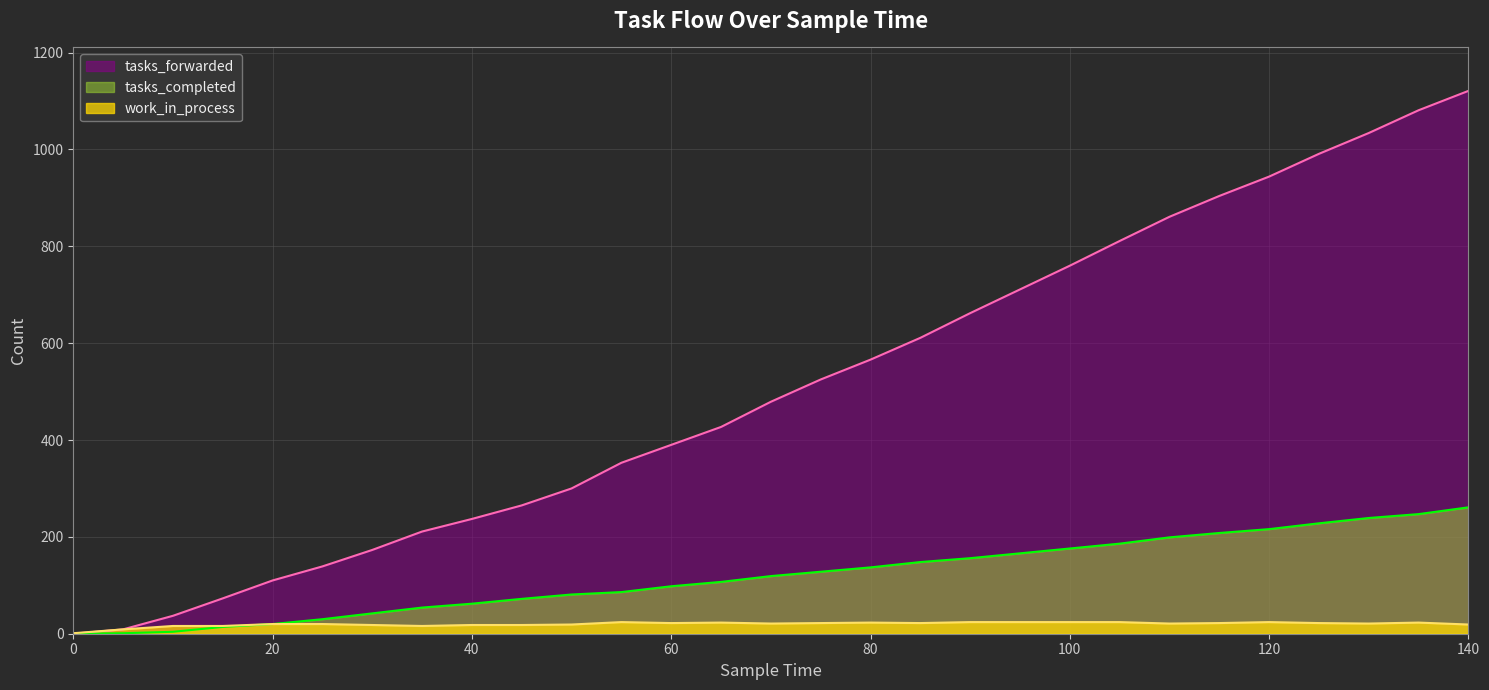

The tasks_completed series shows 27 at 40. True or false?

False